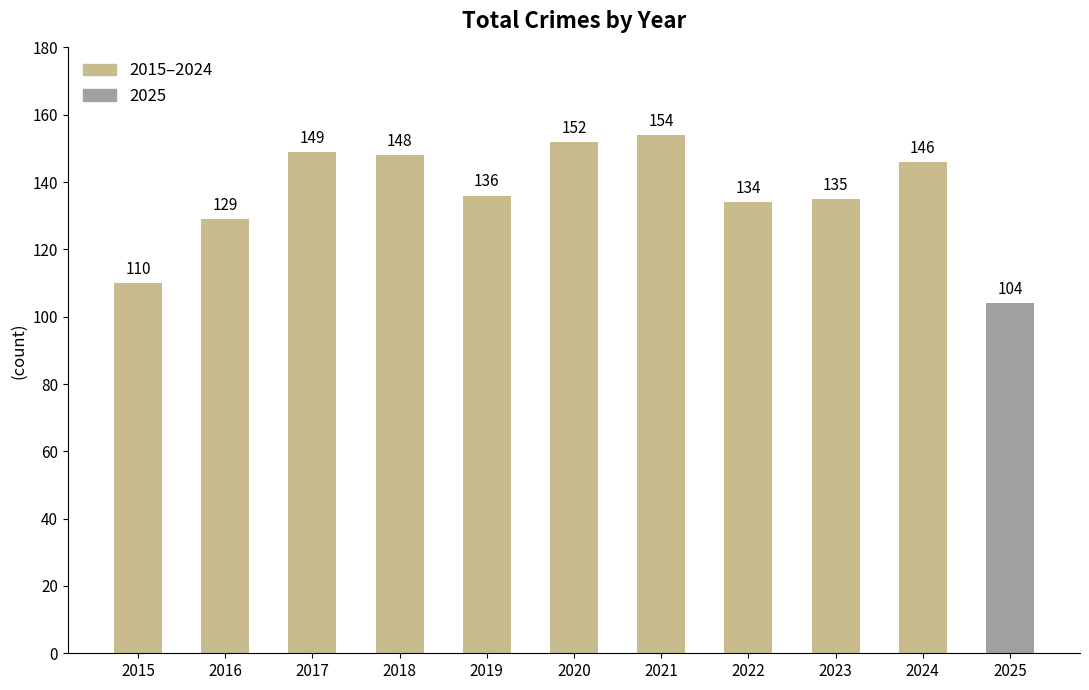

Count the number of data series in this chart.

1